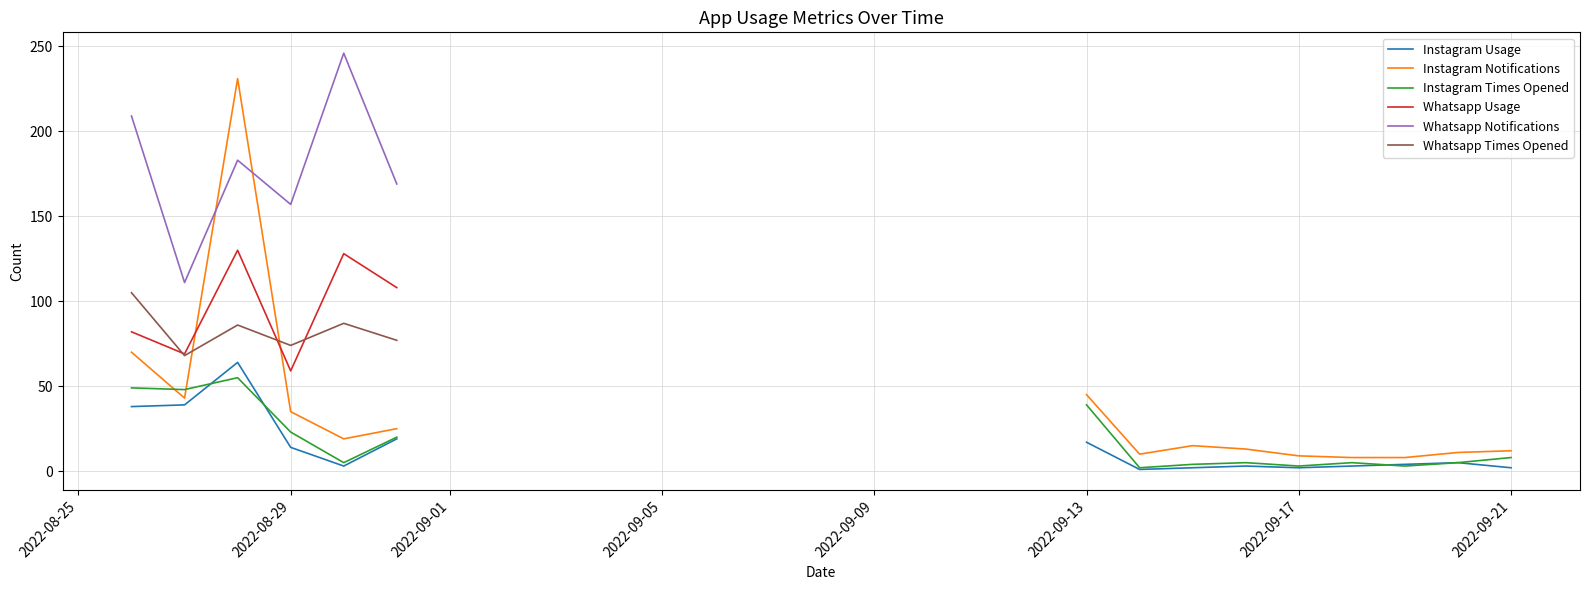

Is the value of Instagram_Usage at 09/18/2022 greater than the value of Instagram_Times_opened at 09-02-2022?

No